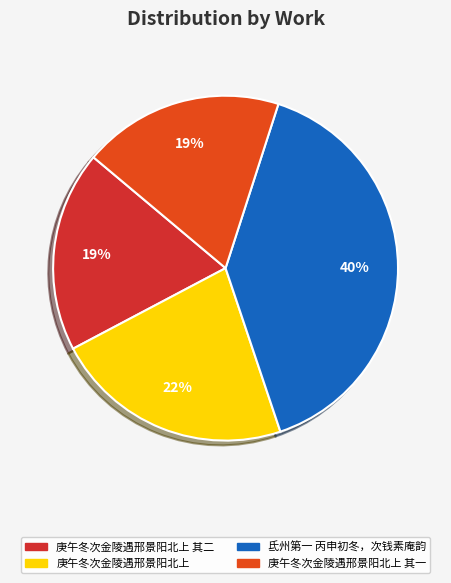

Is there any slice that represents more than half of the pie?

No